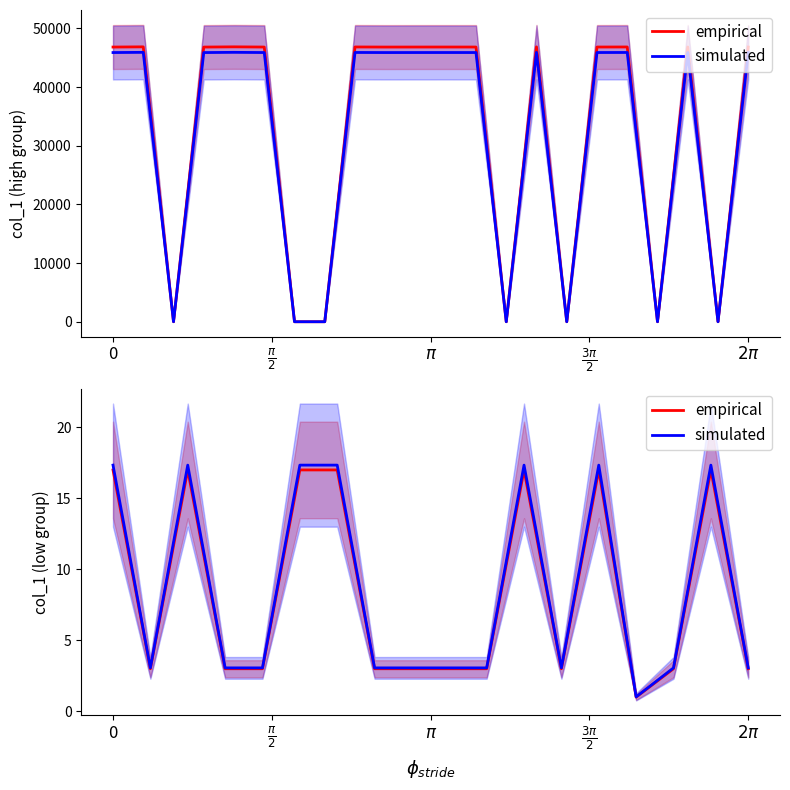

Which series has the widest spread of values?

simulated